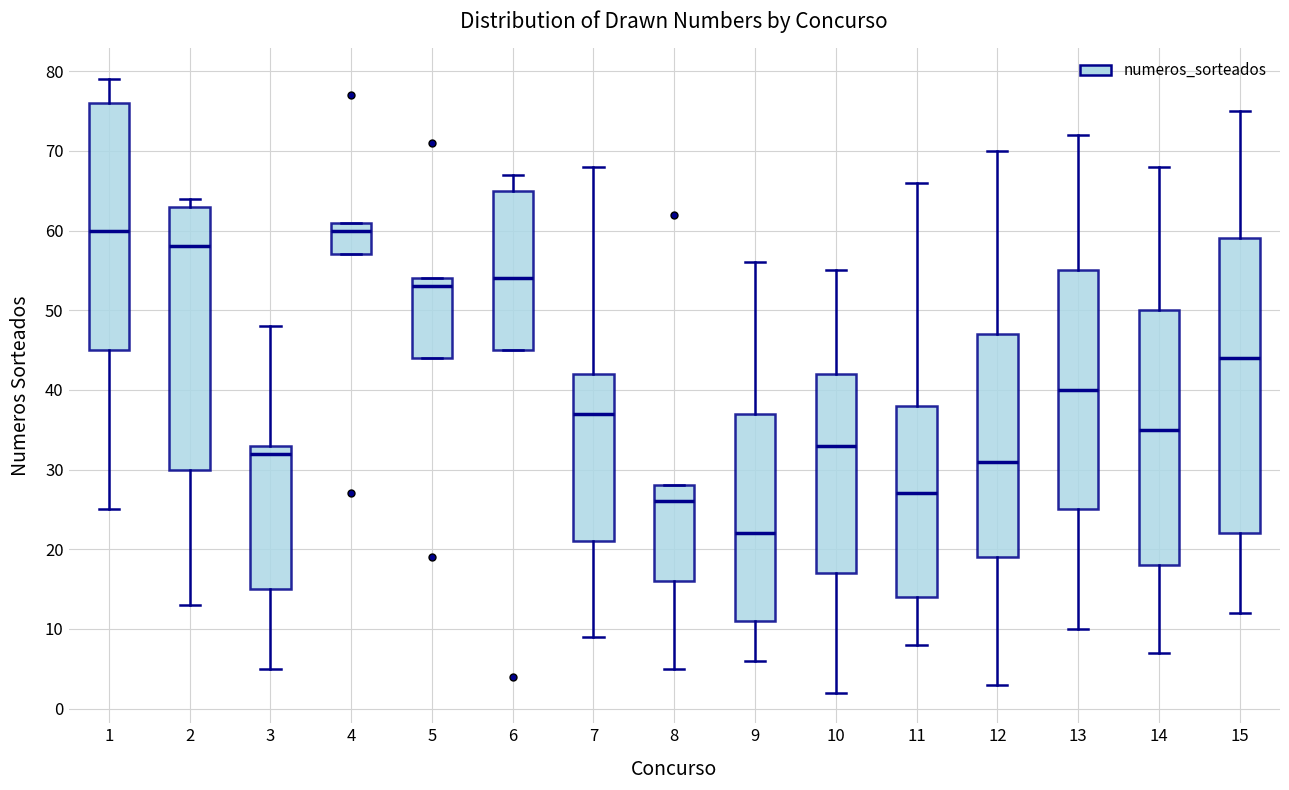

Where does the median line of the box at x = 10 sit on the y-axis? The values are not printed on the chart, so give them approximately, as read against the axis.

33